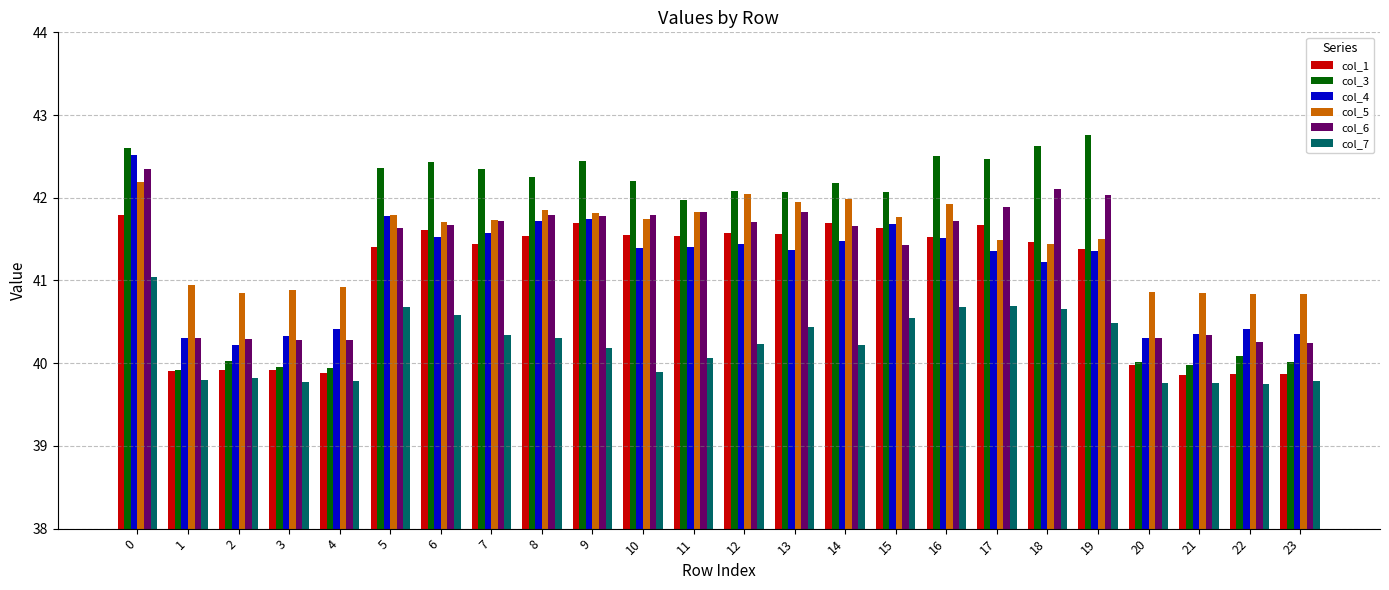

Which series has the widest spread of values?

col_3